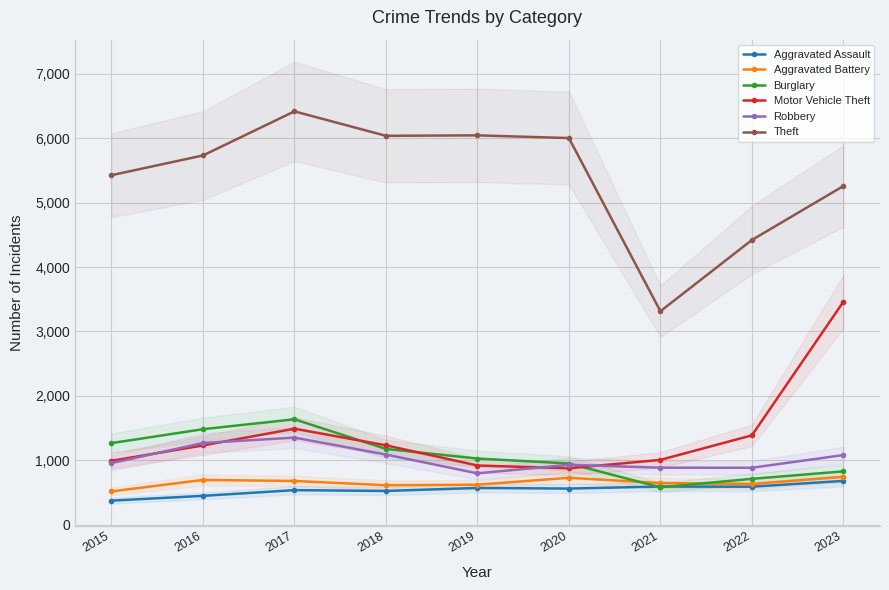

At how many categories does at least one series exceed 641?

9